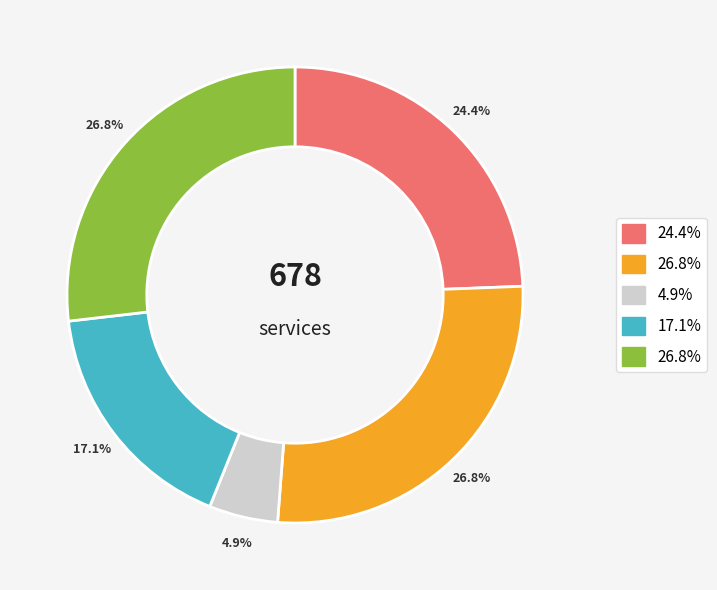

How many slices are in this pie chart?

5